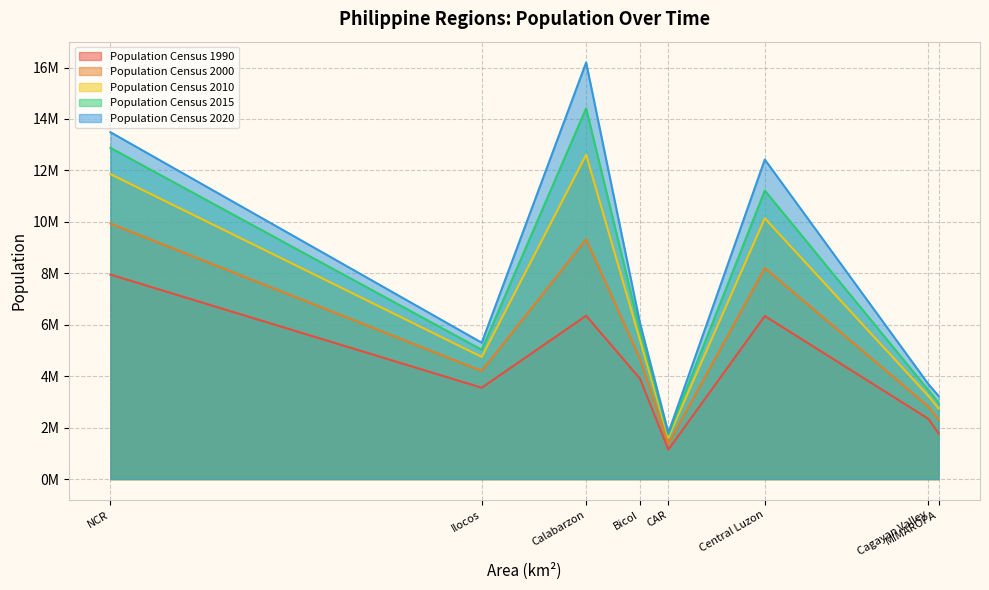

What is the maximum value for Population Census 2015?

14414774